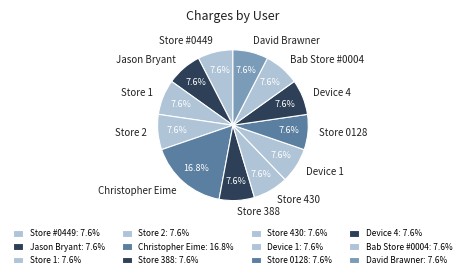

Is there a majority slice in this chart?

No